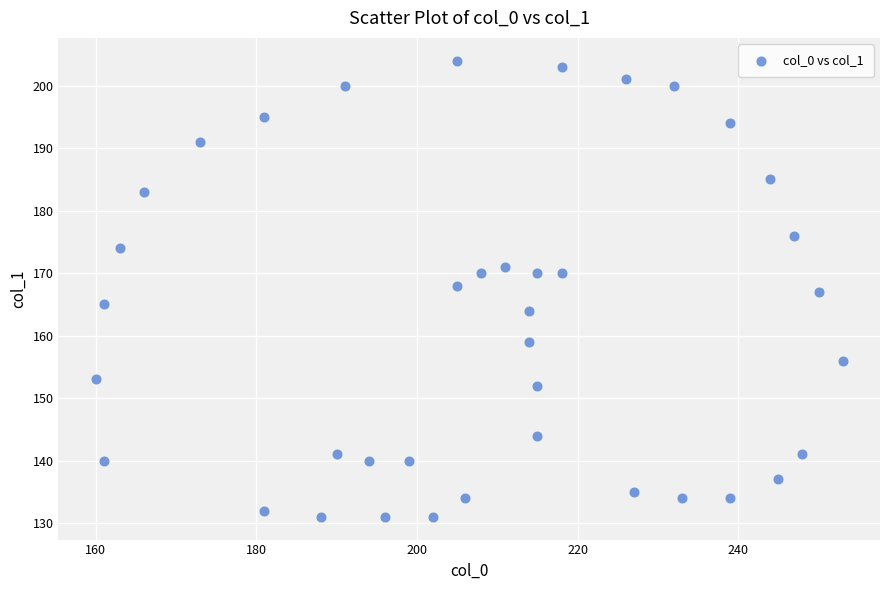

What is the range of X values (max minus min)?

93